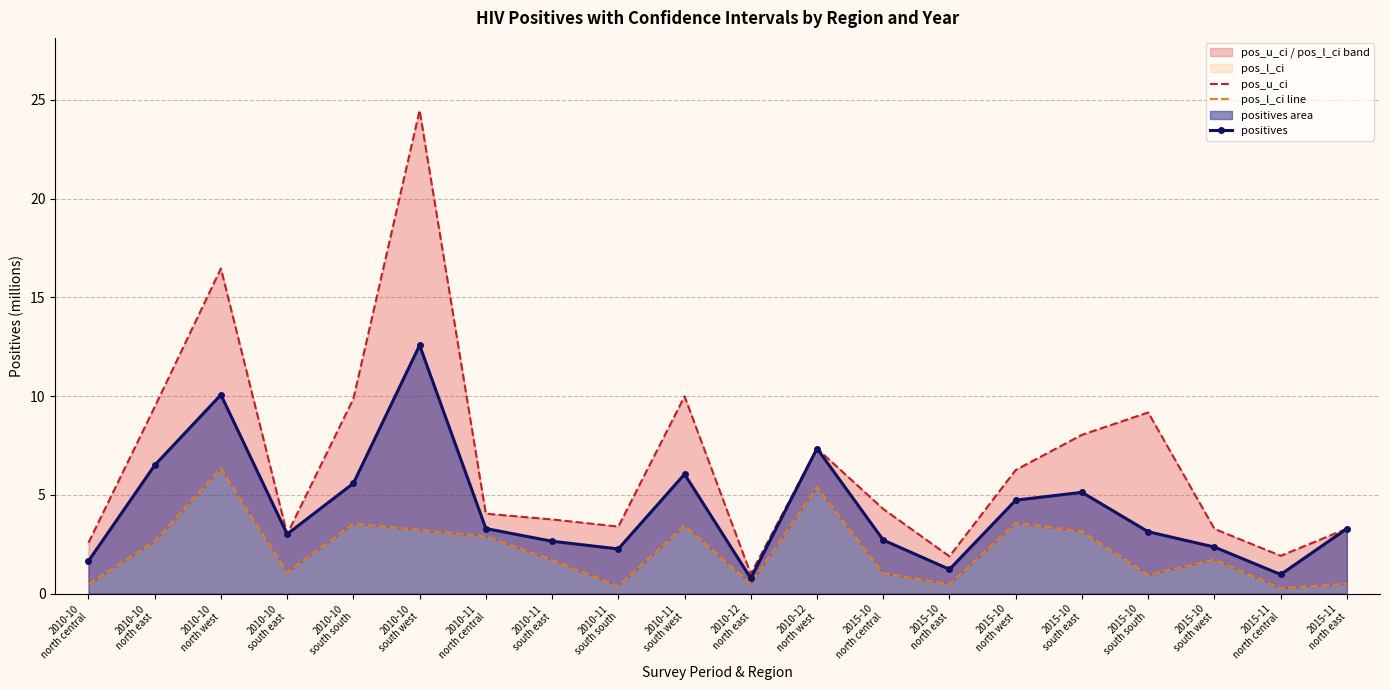

Reading left to right, transcribe all the data shown in this chart.

pos_u_ci: 2.6	9.5	16.5	3.0	9.9	24.5	4.0	3.8	3.4	10.0	1.0	7.3	4.3	1.9	6.3	8.0	9.2	3.3	1.9	3.3
pos_l_ci line: 0.5	2.6	6.3	1.1	3.5	3.2	2.9	1.7	0.4	3.4	0.5	5.4	1.0	0.5	3.6	3.1	0.9	1.7	0.3	0.5
positives: 1.6	6.5	10.1	3.0	5.6	12.6	3.3	2.6	2.3	6.0	0.8	7.3	2.7	1.2	4.7	5.1	3.1	2.4	1.0	3.3